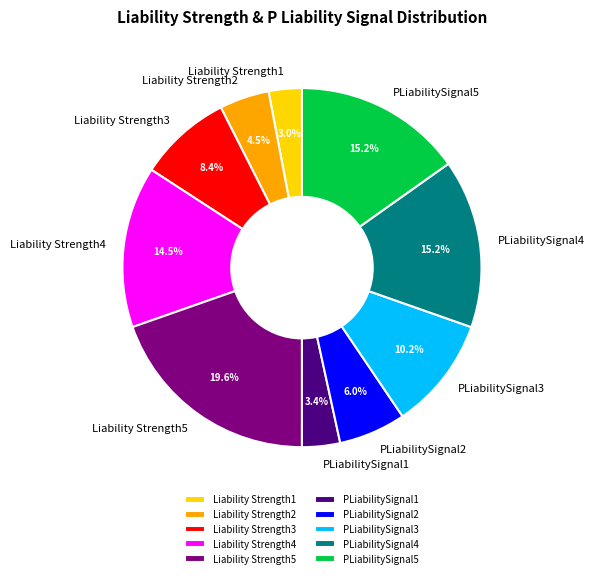

What percentage is the Liability Strength5 slice, to the nearest percent?

20%